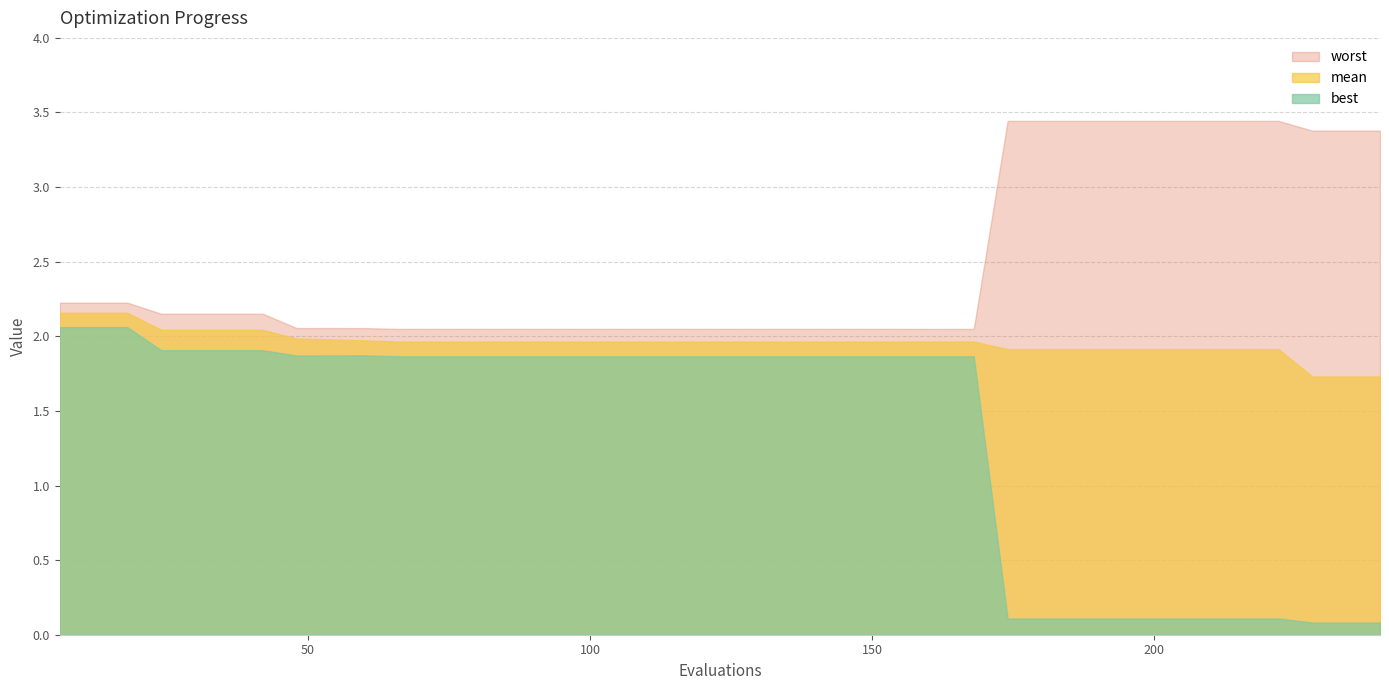

What is the difference between the maximum and minimum values in the worst series?

1.4